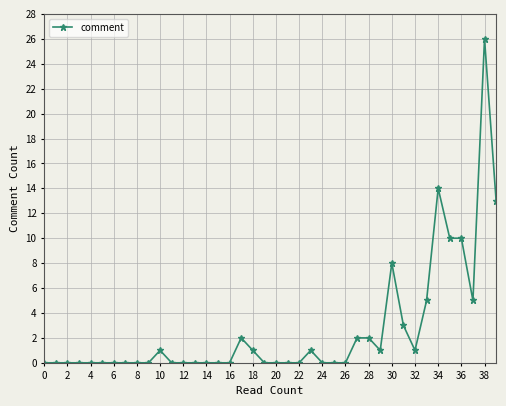

True or false: the data has more than 2 interior local peaks.

True